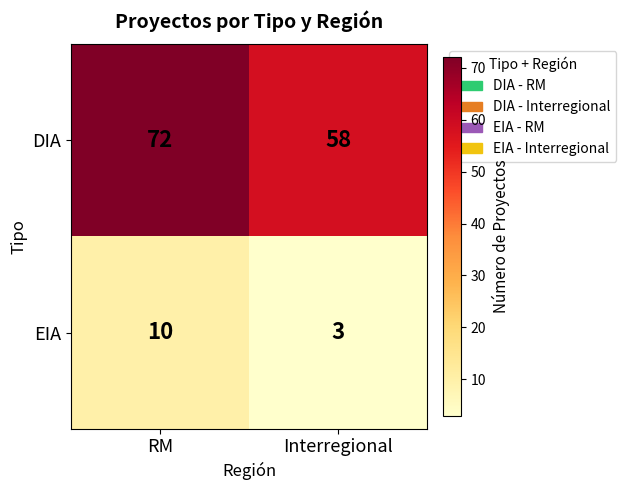

Rank the series at RM from highest to lowest value.

DIA, EIA